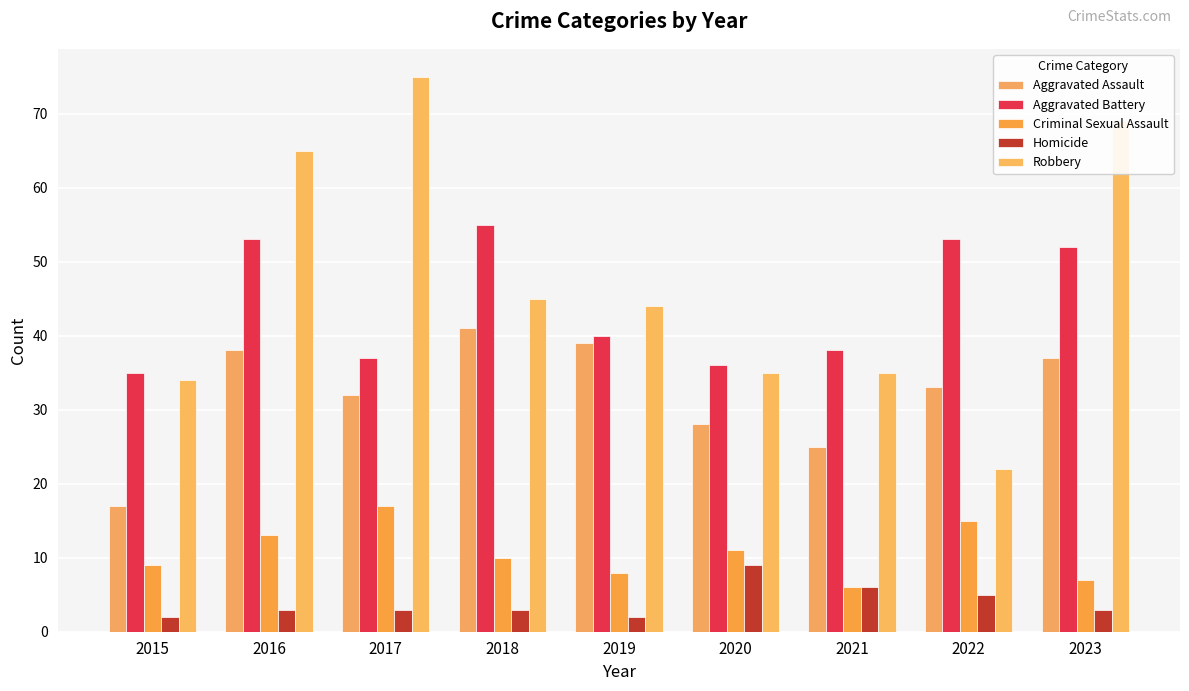

Reading left to right, extract all data points from this chart.

Aggravated Assault: 17	38	32	41	39	28	25	33	37
Aggravated Battery: 35	53	37	55	40	36	38	53	52
Criminal Sexual Assault: 9	13	17	10	8	11	6	15	7
Homicide: 2	3	3	3	2	9	6	5	3
Robbery: 34	65	75	45	44	35	35	22	69